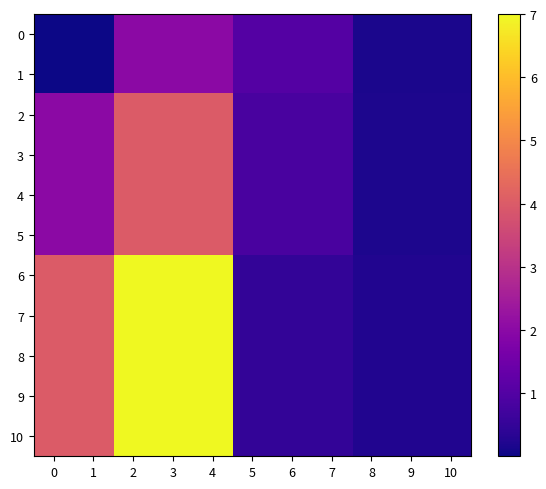

What is the total value across all series at 8?

2.3